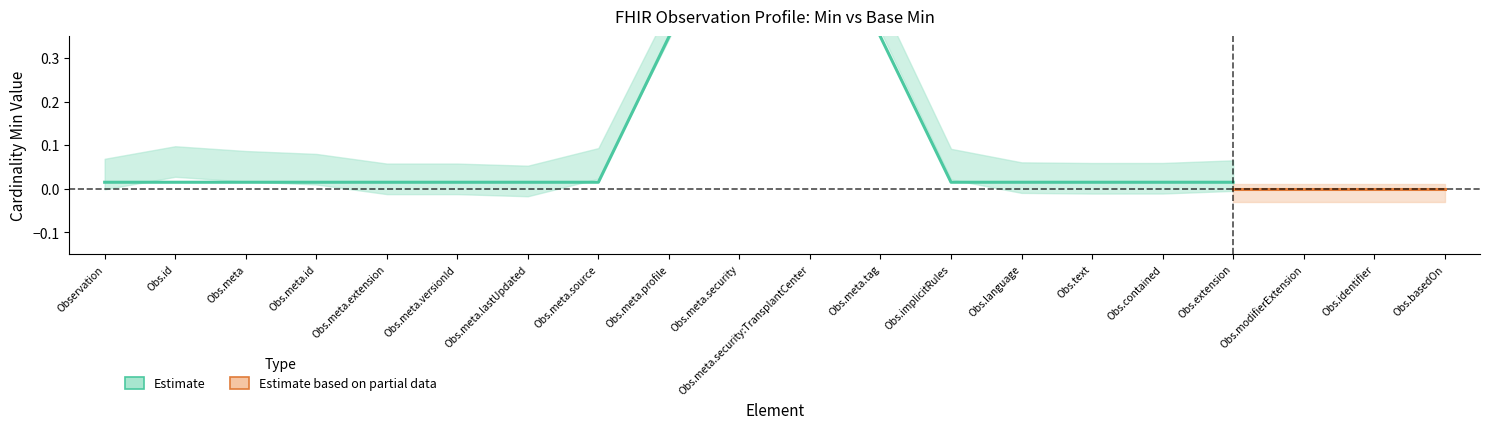

True or false: Base Min has more than 2 points higher than both neighbors.

False